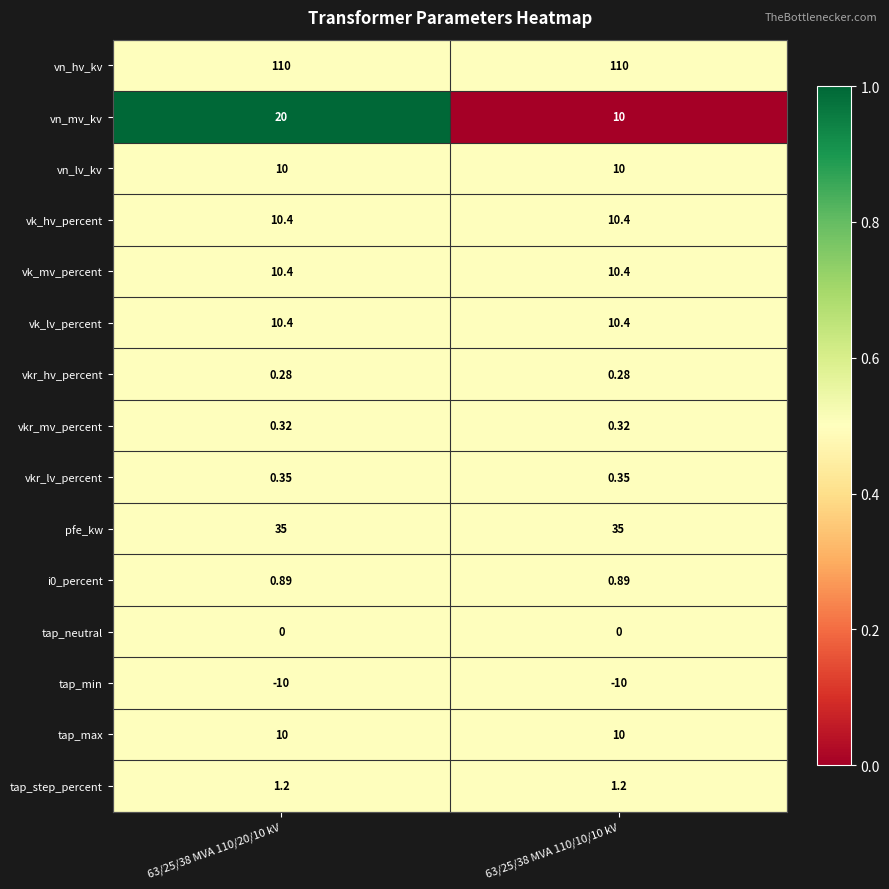

Which series has the largest total across all categories?

vn_hv_kv